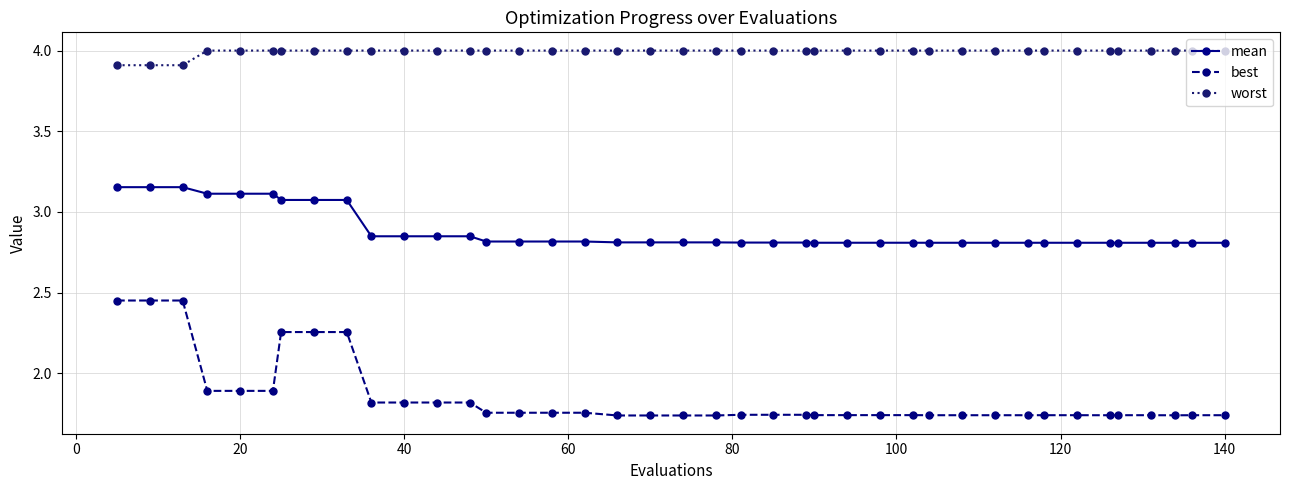

Count the best values in the range 1 to 2.

34